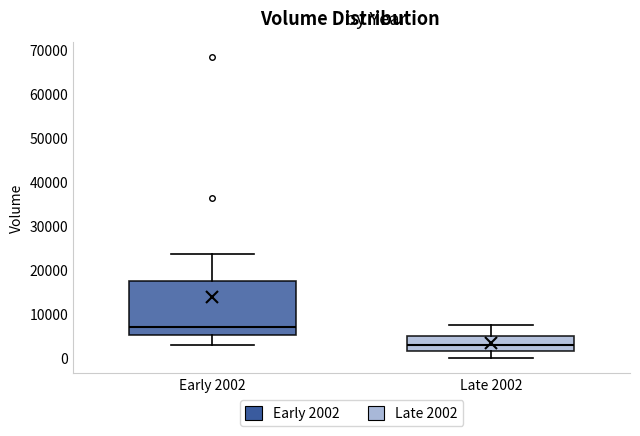

Where does the lower whisker of the box for Early 2002 end on the y-axis? The values are not printed on the chart, so give them approximately, as read against the axis.

3000